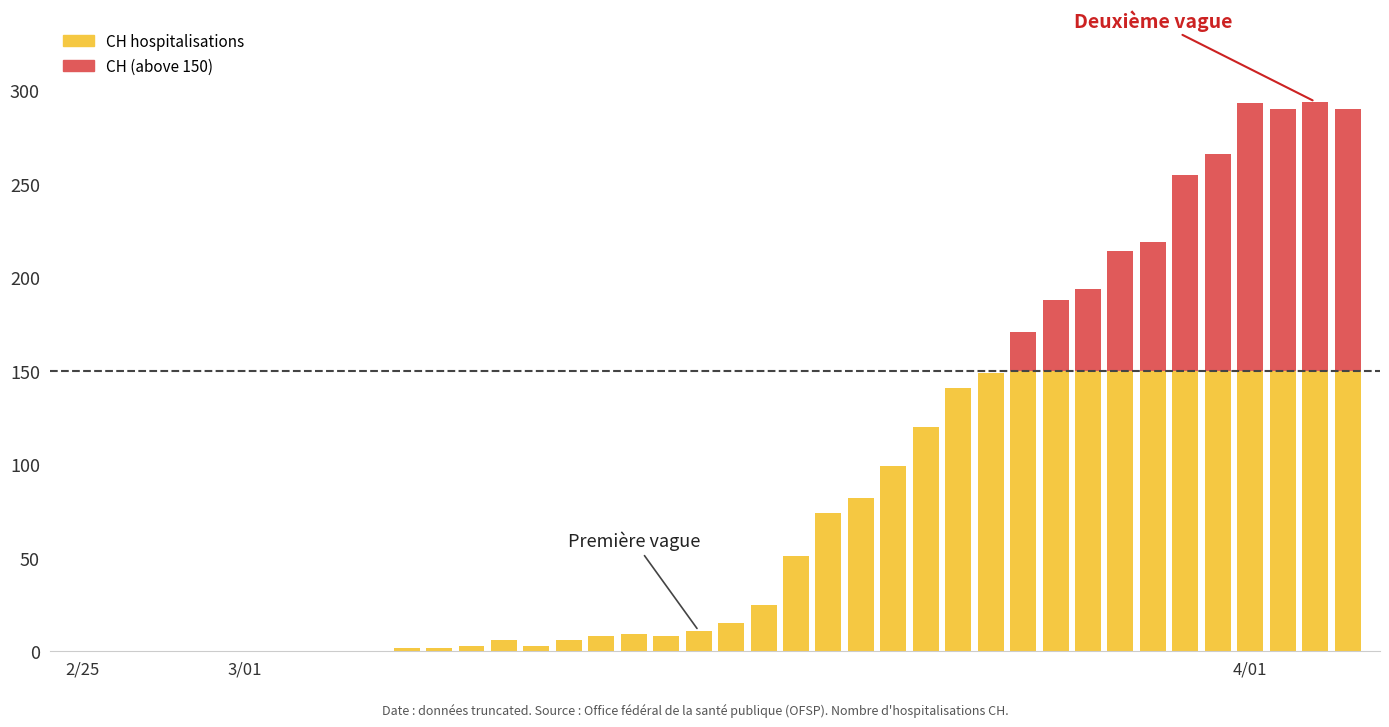

How many series are shown in this chart?

2